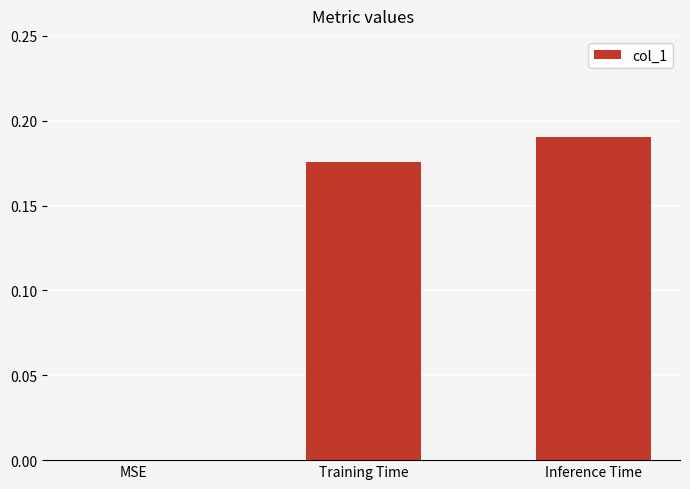

What is the sum of all values?

0.4